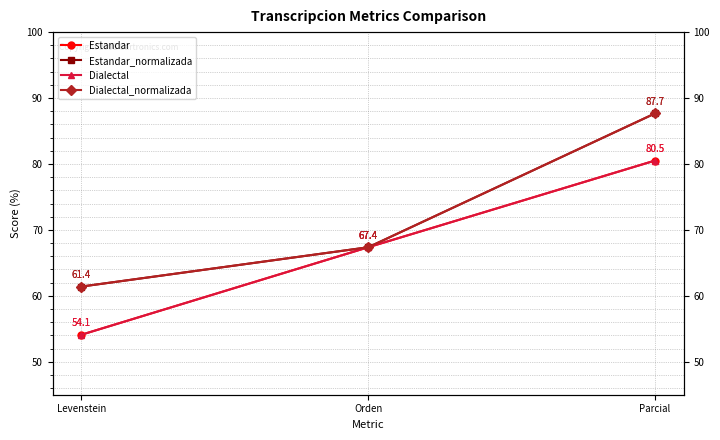

What is the sum of all Dialectal values?

202.0